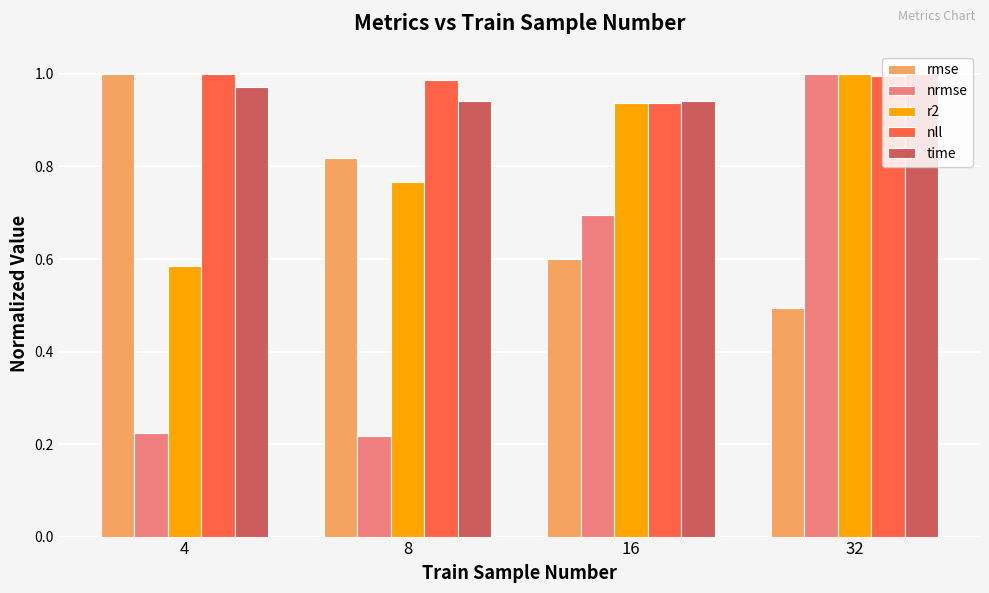

At which label is r2 closest to 0?

4